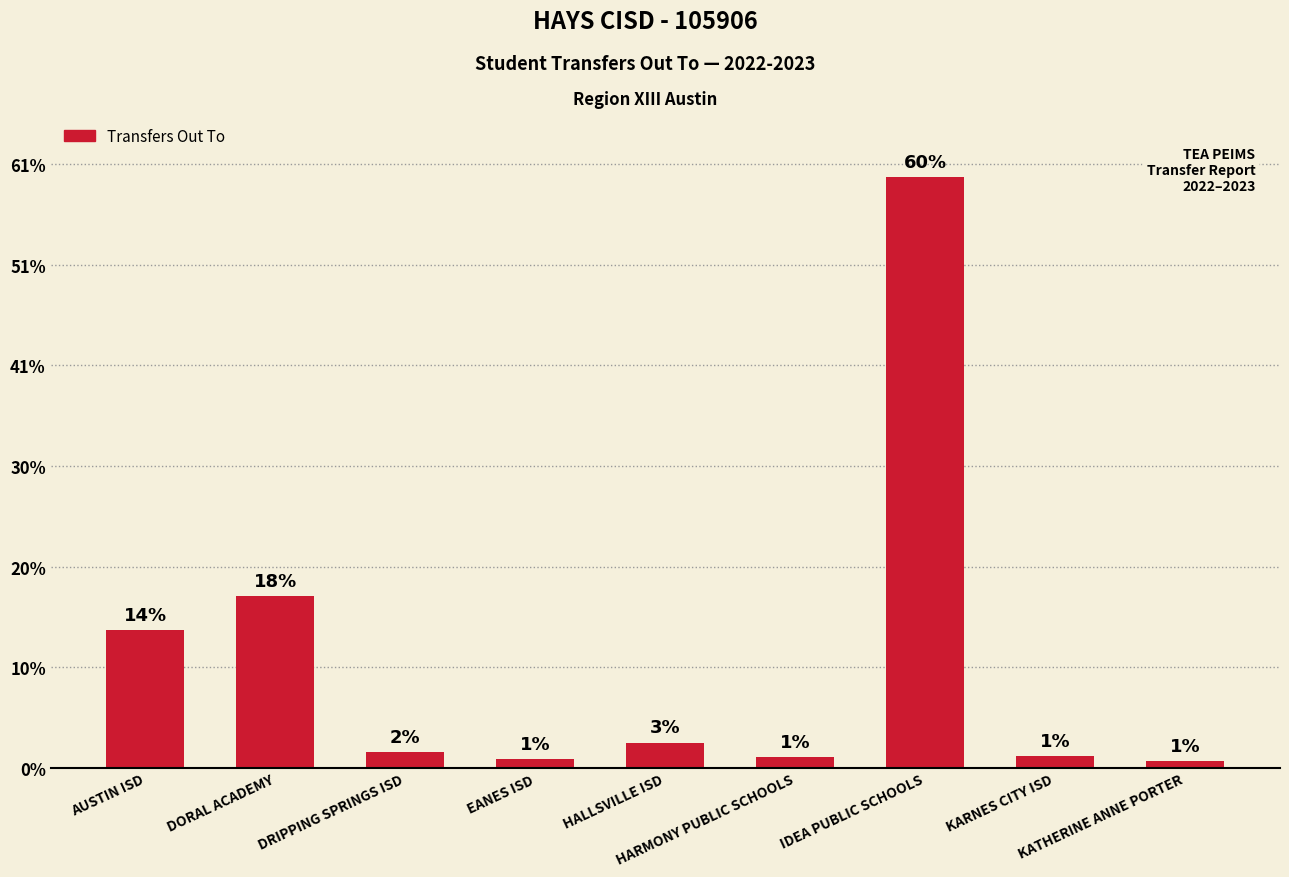

Reading left to right, extract all data points from this chart.

273	341	31	18	50	22	1174	23	14